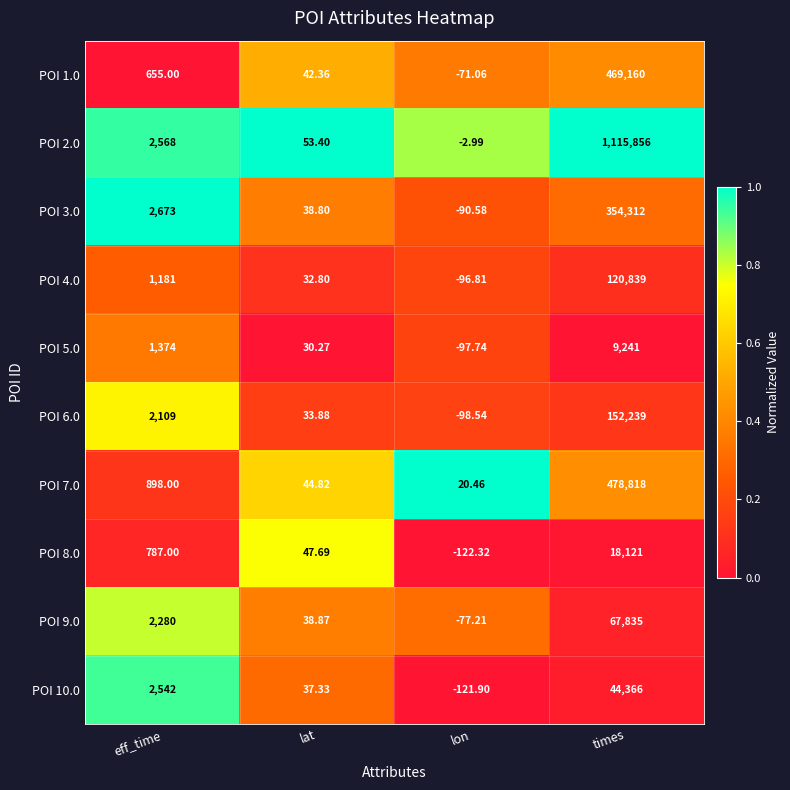

At which category does the chart reach its peak across all series?

times